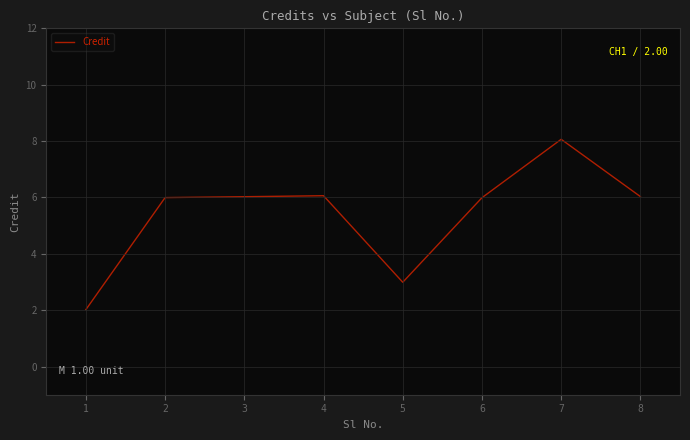

Which label corresponds to the largest value in the chart?

7